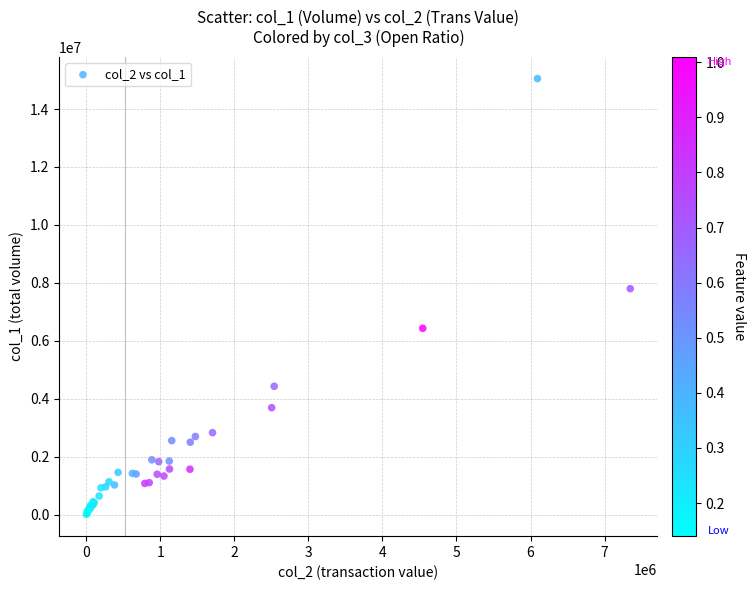

What Y value in the scatter plot is closest to 7529000?

7798000